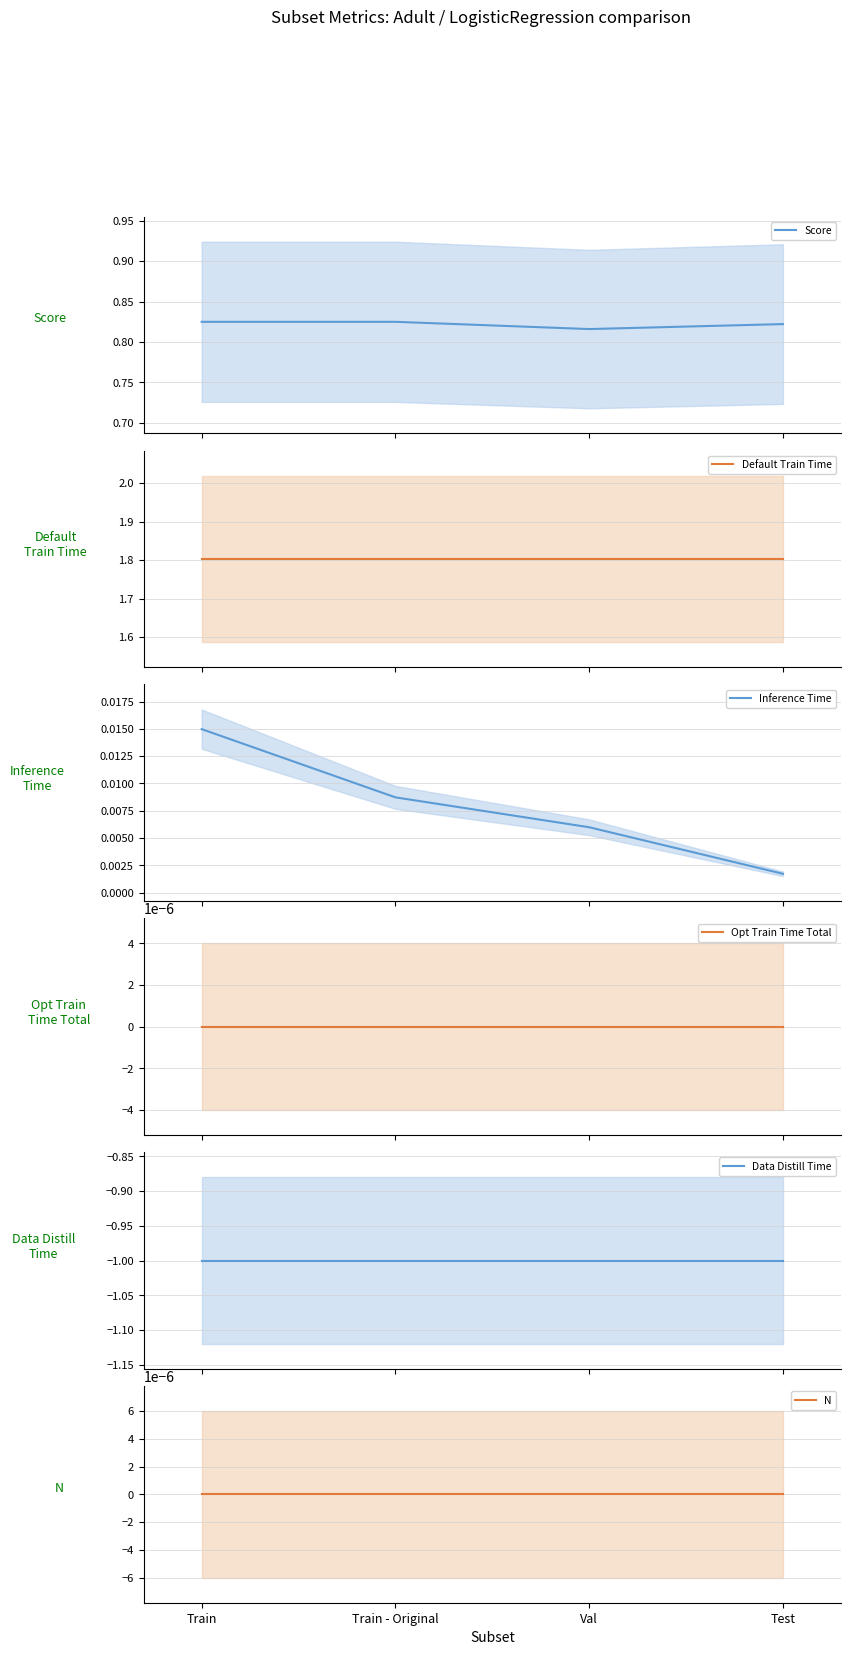

What is the average value of the Data Distill Time series?

-1.0